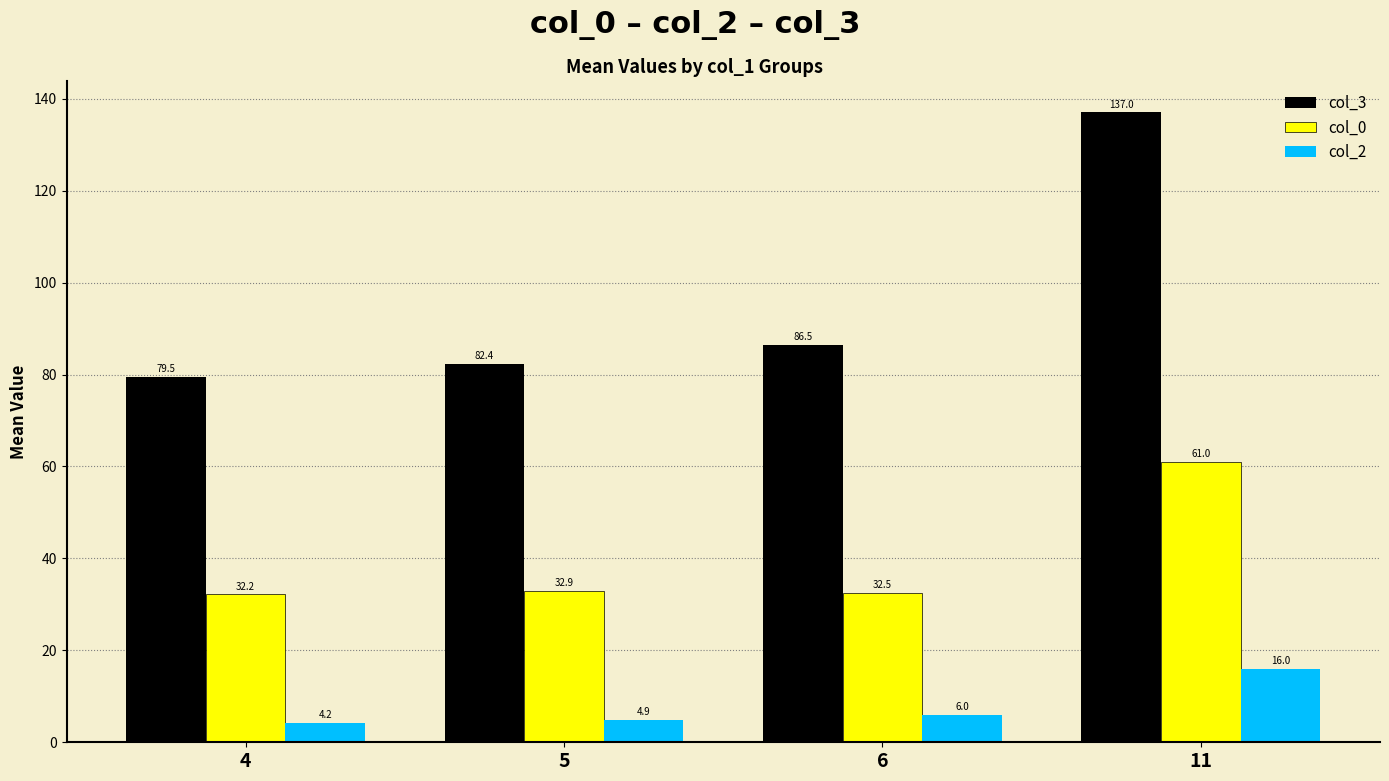

Between 4 and 11, which series saw the biggest shift?

col_3